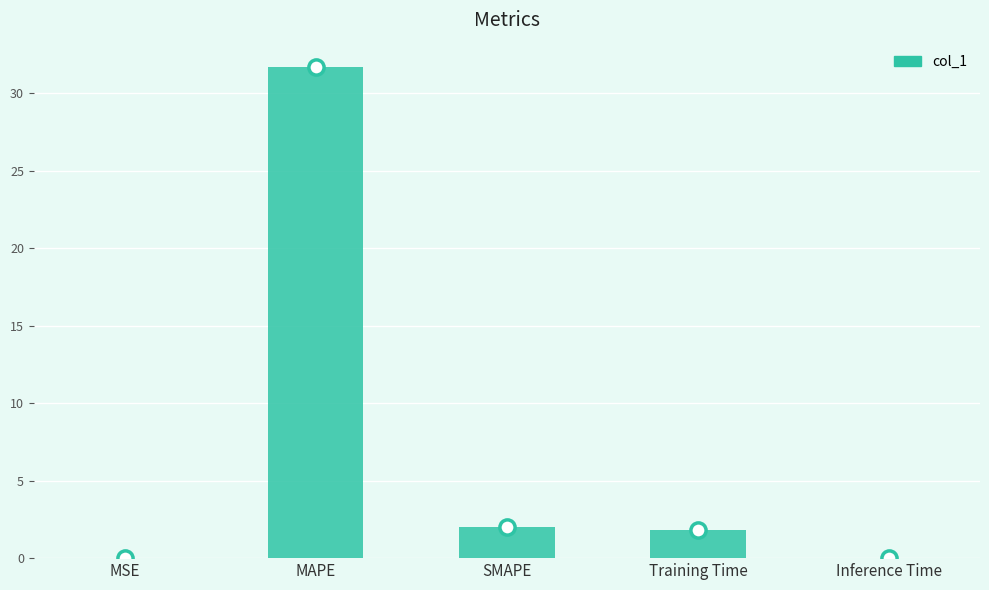

Between MAPE and Training Time, which is larger?

MAPE